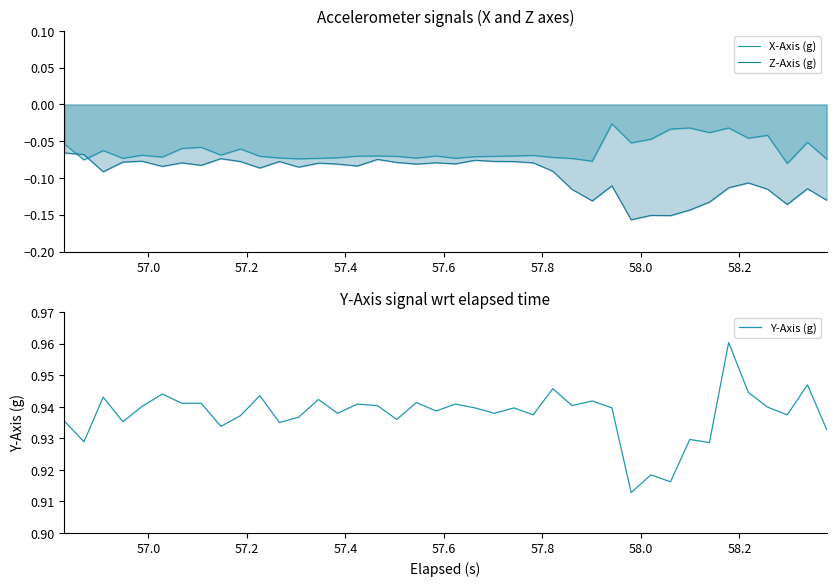

Which series has the largest total across all categories?

Y-Axis (g)